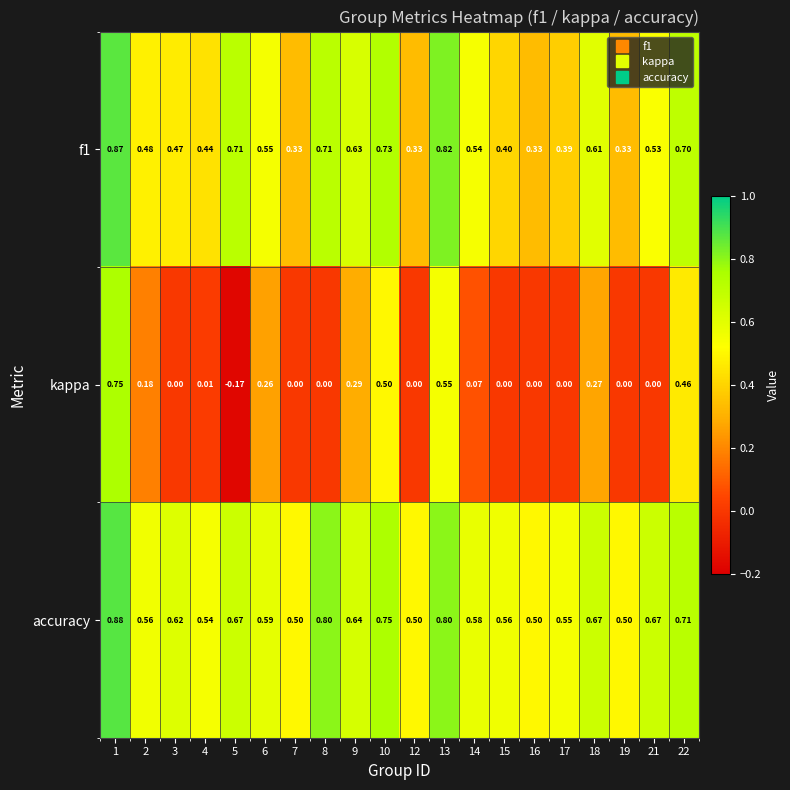

Which series has the largest total across all categories?

accuracy